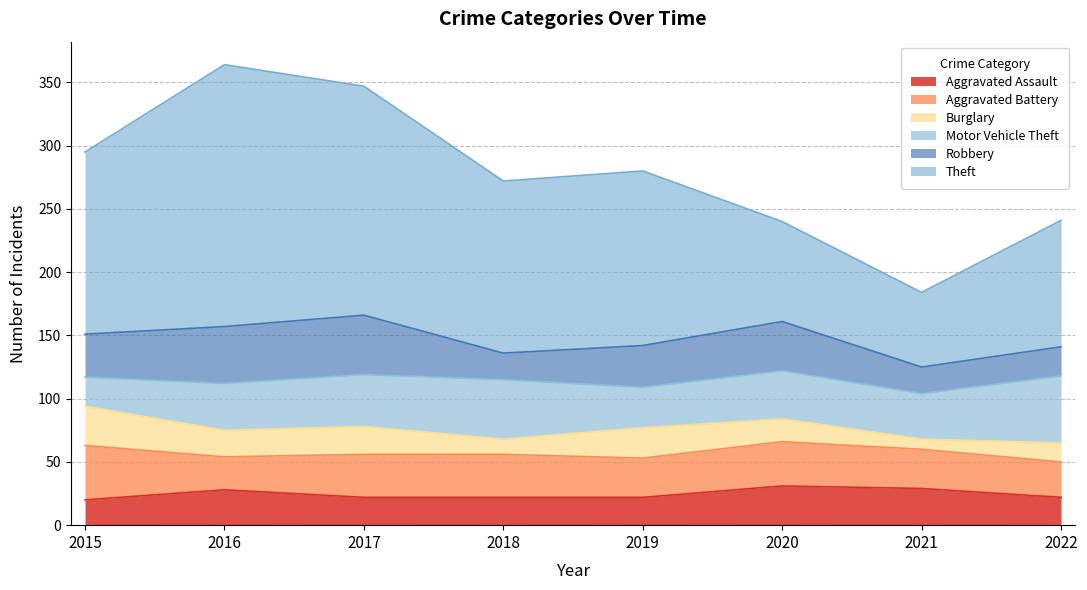

Reading left to right, transcribe all the data shown in this chart.

Aggravated Assault: 2015=20	2016=28	2017=22	2018=22	2019=22	2020=31	2021=29	2022=22
Aggravated Battery: 2015=43	2016=26	2017=34	2018=34	2019=31	2020=35	2021=31	2022=28
Burglary: 2015=31	2016=21	2017=22	2018=12	2019=24	2020=18	2021=8	2022=15
Motor Vehicle Theft: 2015=23	2016=37	2017=41	2018=47	2019=32	2020=38	2021=36	2022=53
Robbery: 2015=34	2016=45	2017=47	2018=21	2019=33	2020=39	2021=21	2022=23
Theft: 2015=144	2016=207	2017=181	2018=136	2019=138	2020=79	2021=59	2022=100